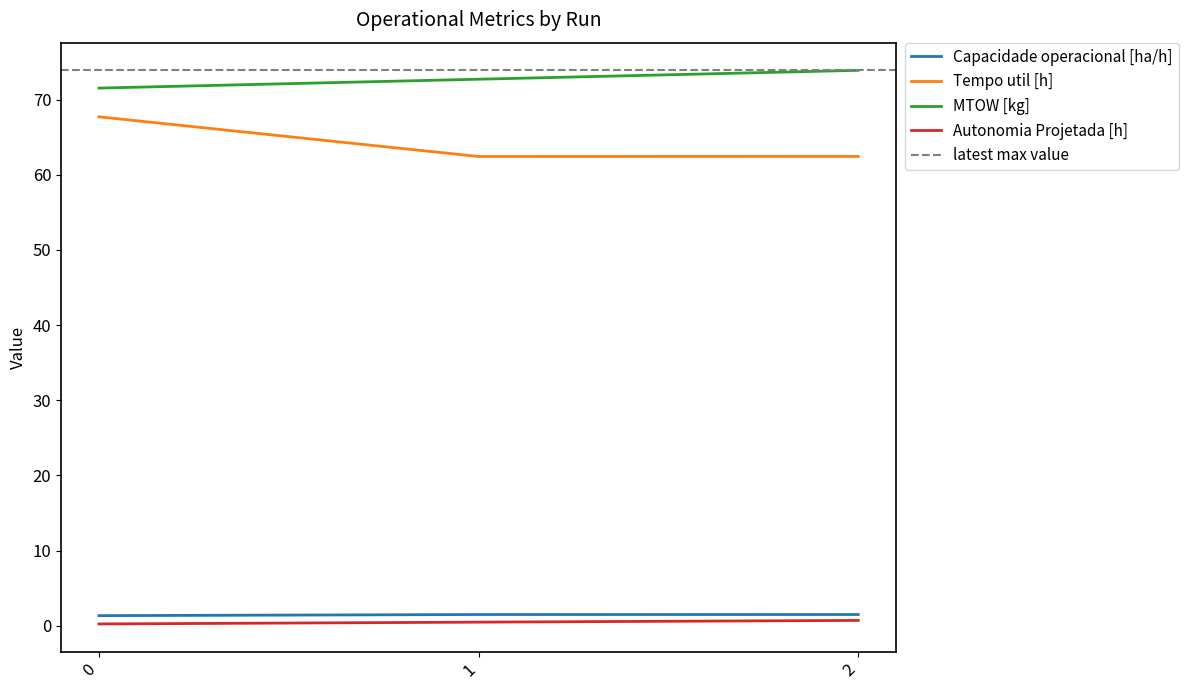

Is it true that Capacidade operacional [ha/h] equals 1.3 at 0?

True